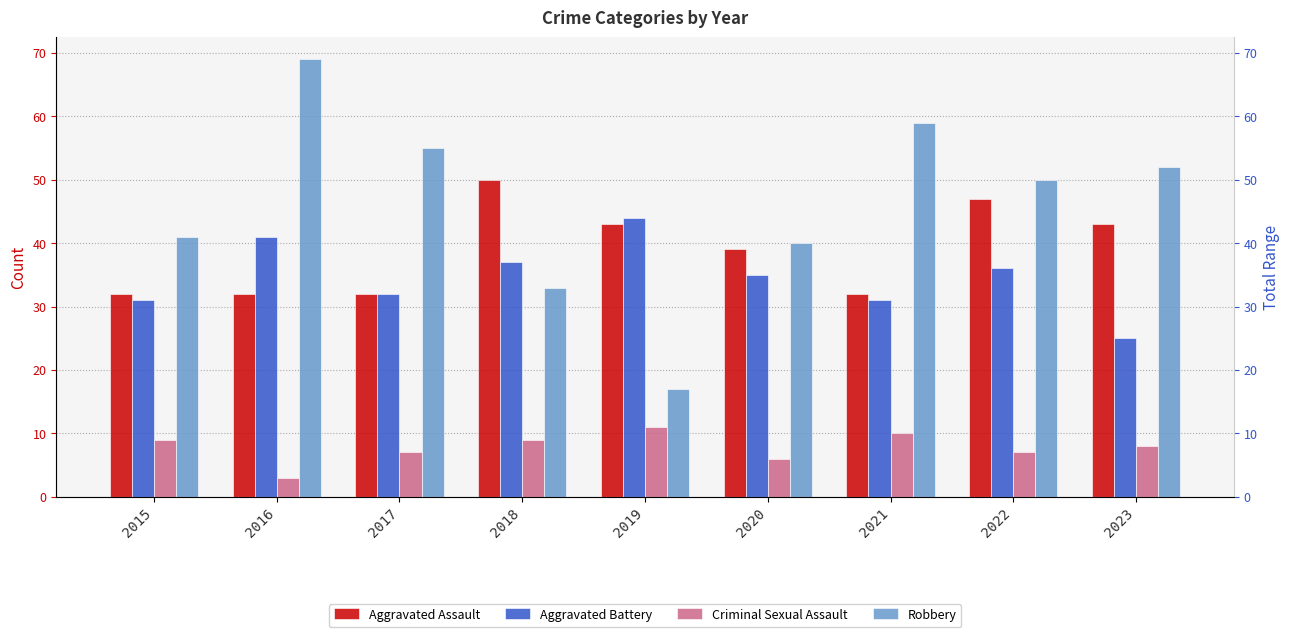

At which label does Robbery reach its minimum?

2019